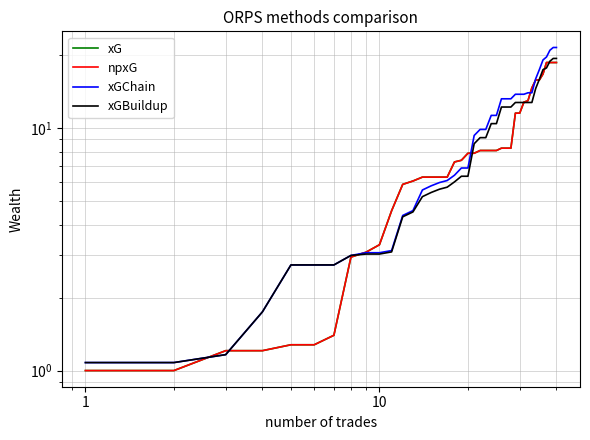

What is the value of the xG point at the 13th from the left?

6.1